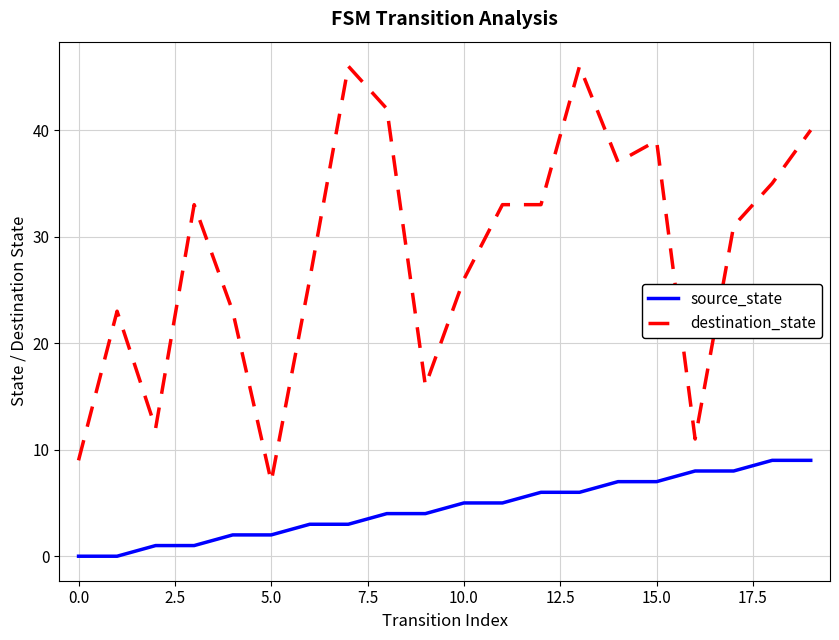

Which series has the largest range (max minus min)?

destination_state